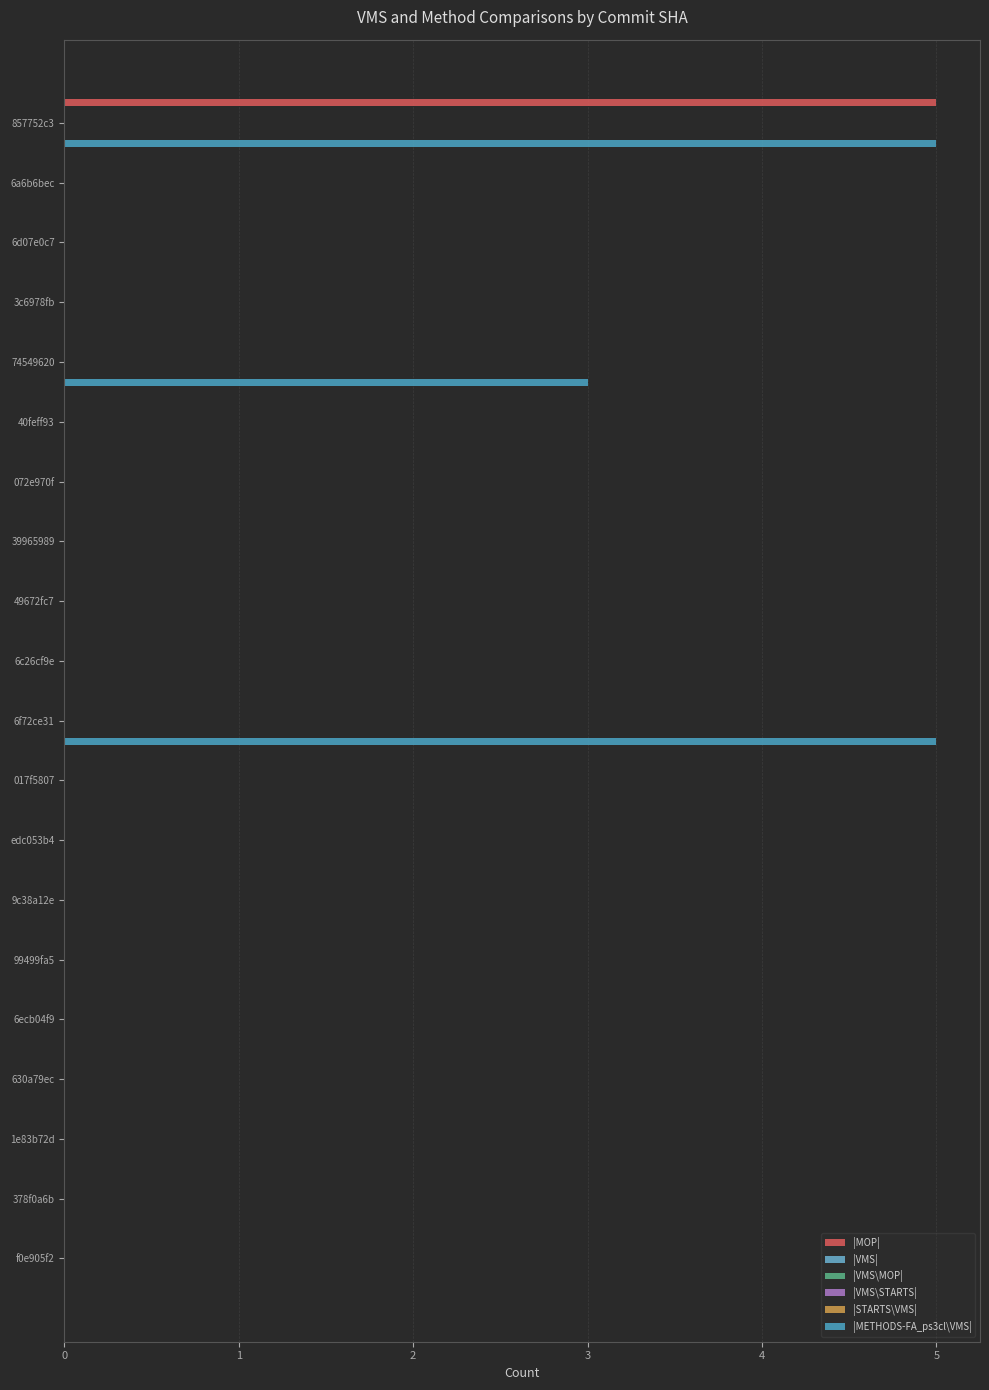

How many bars are there in total?

120